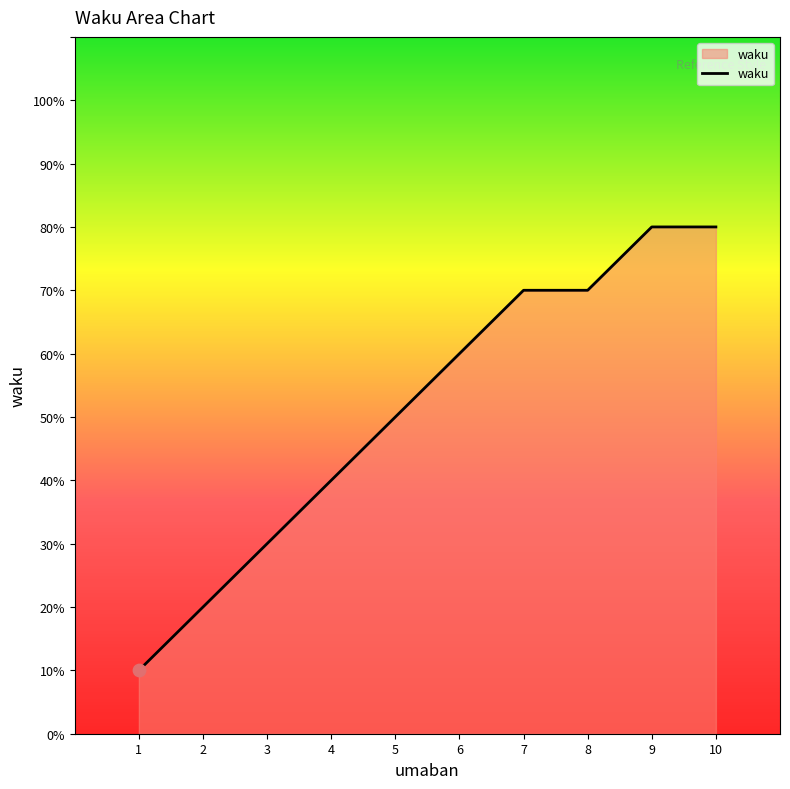

Is this an area chart (filled region under the line)?

Yes